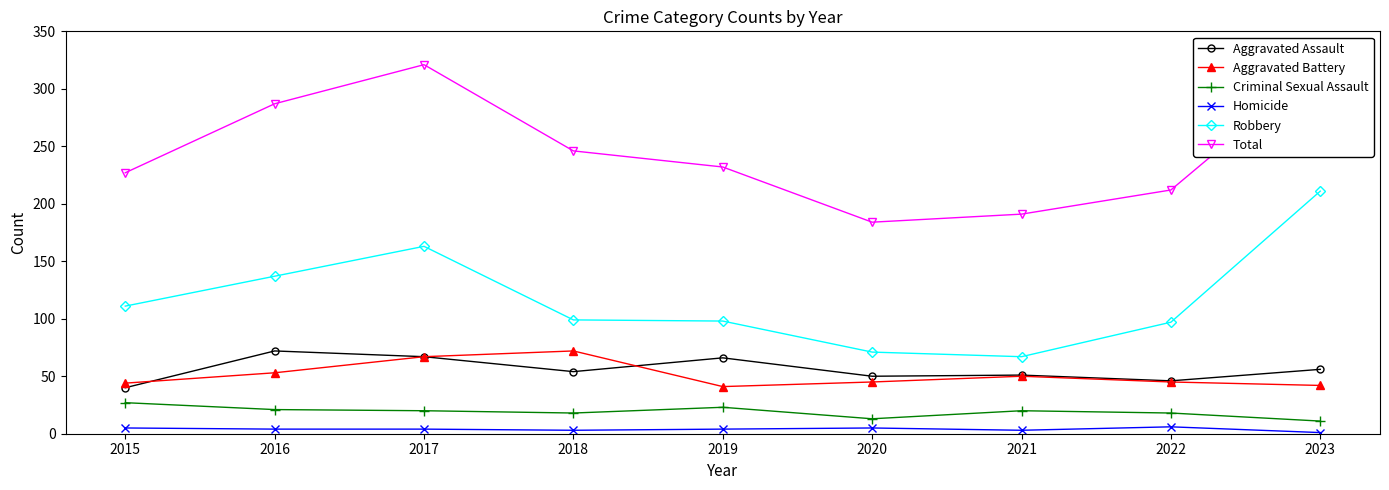

What is the difference between the maximum and minimum values in the Criminal Sexual Assault series?

16